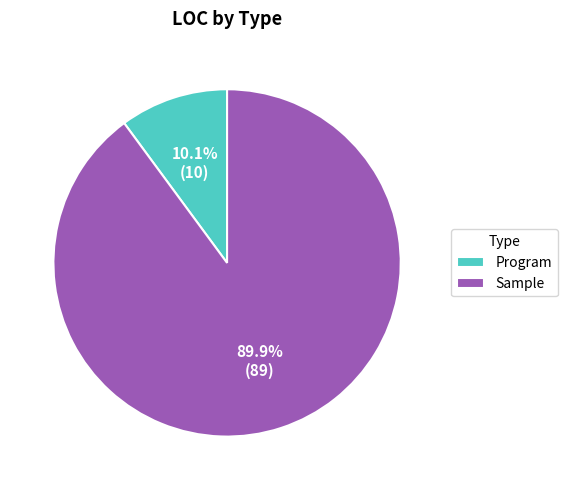

Which slice represents more than half of the pie?

Sample